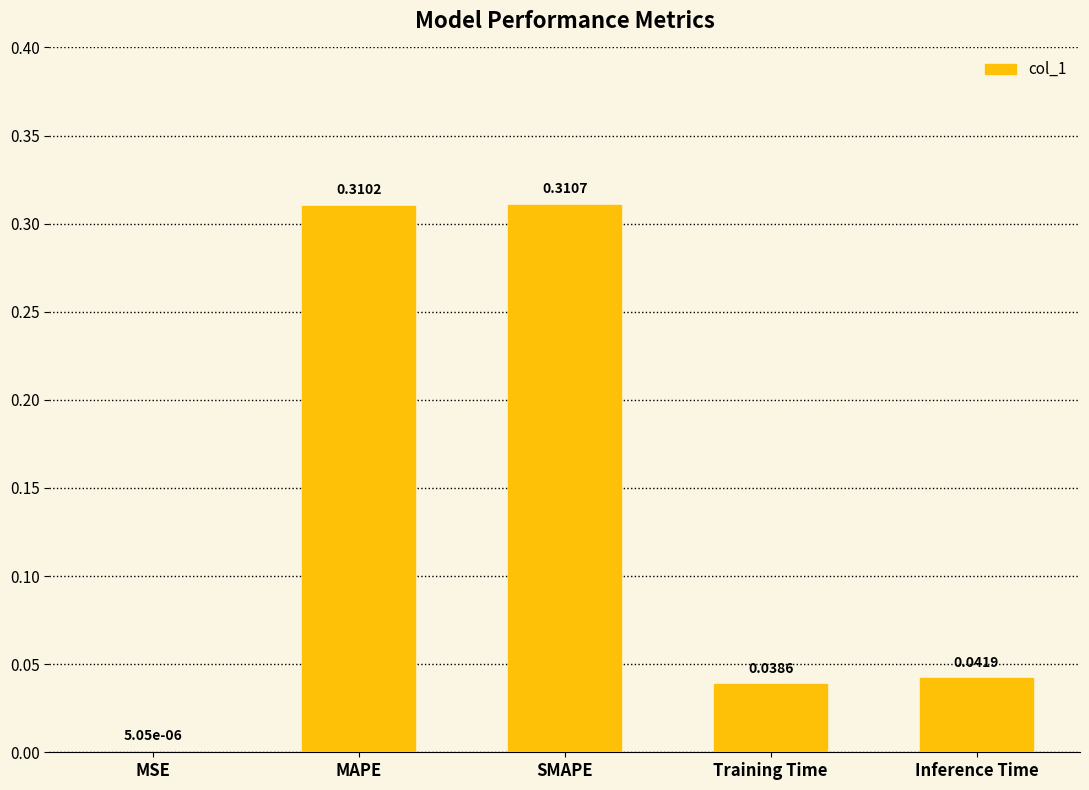

What is the change in value from MAPE to Inference Time?

-0.3